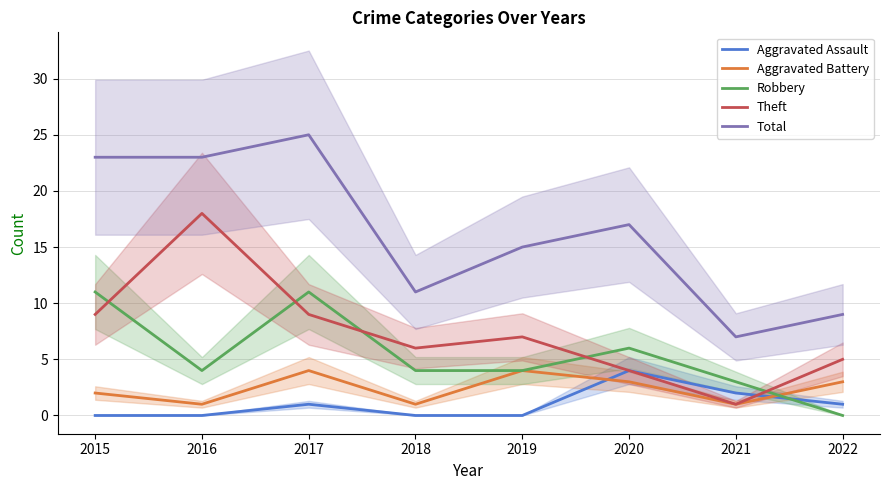

What are all the series names shown in the legend?

Aggravated Assault, Aggravated Battery, Robbery, Theft, Total